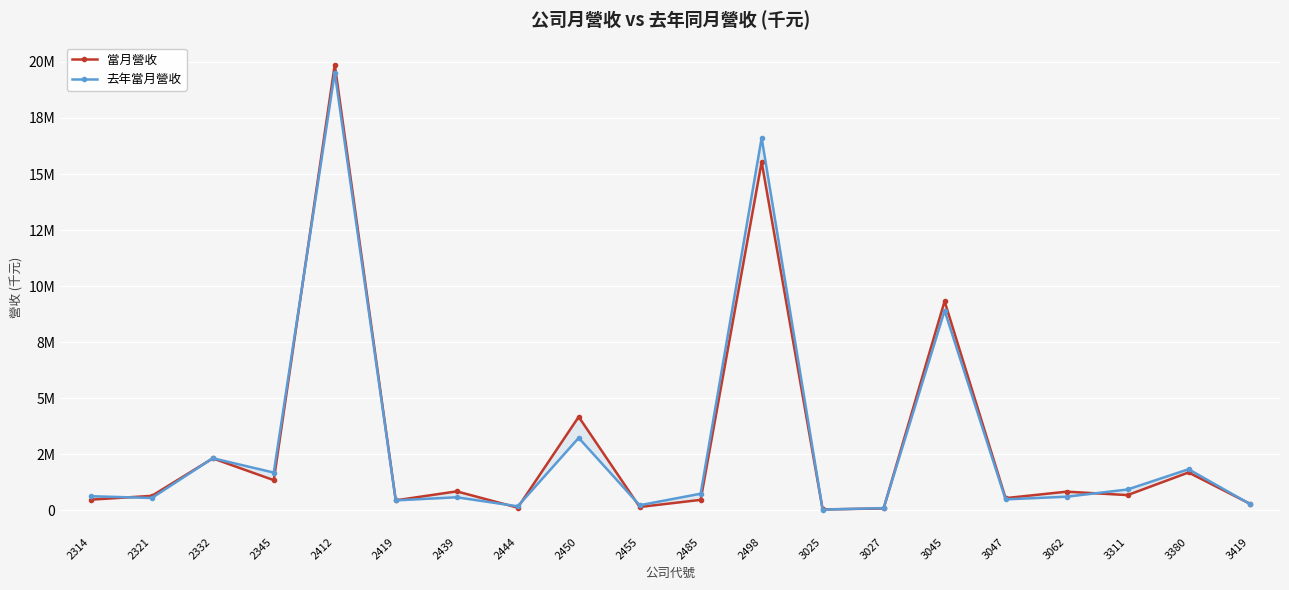

In 去年當月營收, how many points are lower than both neighbors (excluding endpoints)?

7